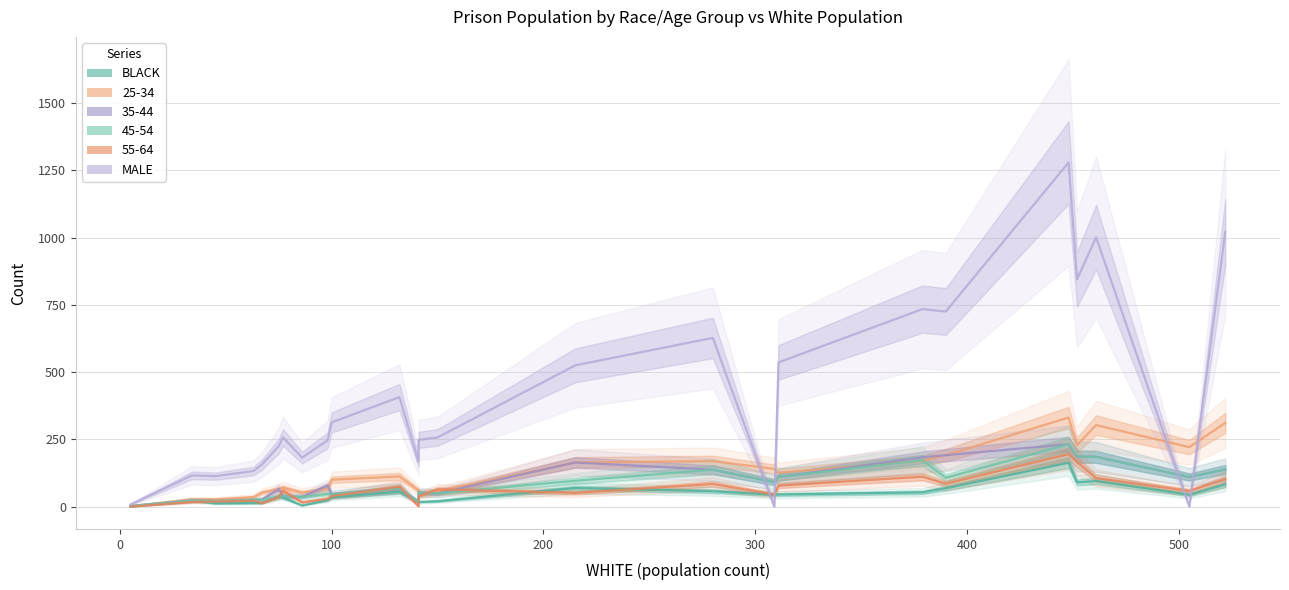

In 35-44, how many points are lower than both neighbors (excluding endpoints)?

8